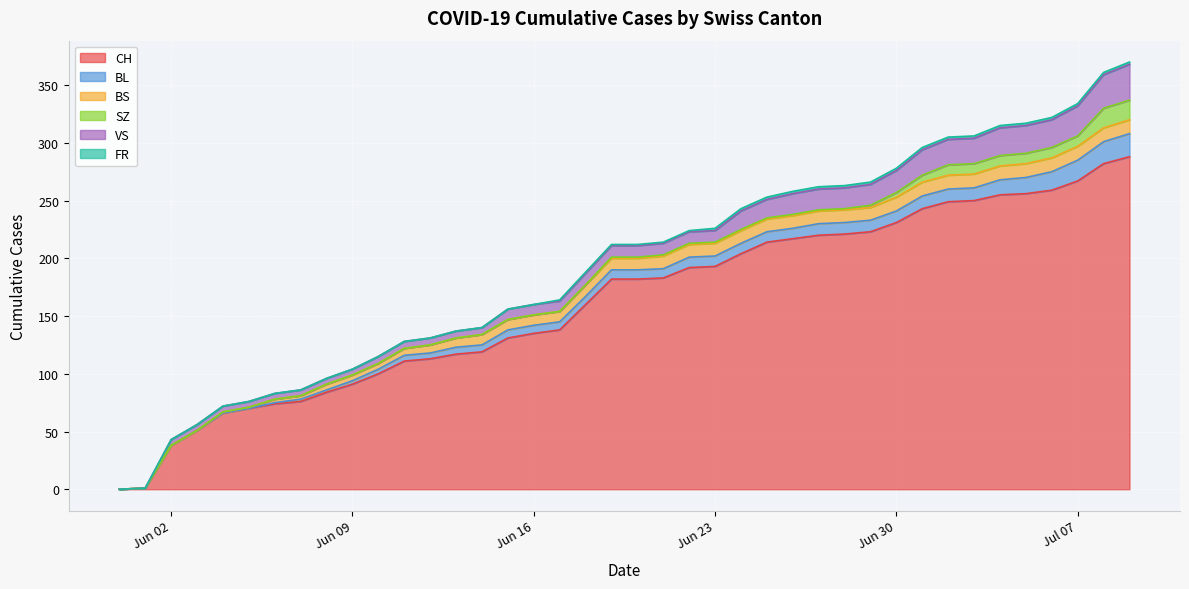

Which series has the largest range (max minus min)?

CH